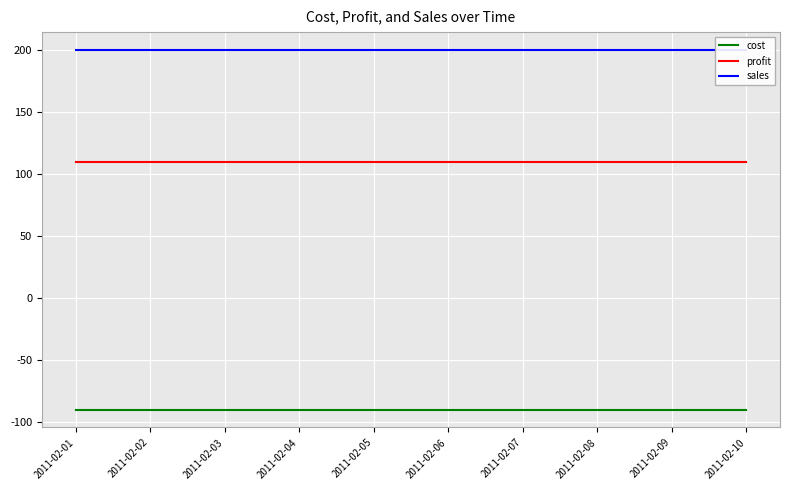

The profit series shows 110 at 2011-02-03. True or false?

True